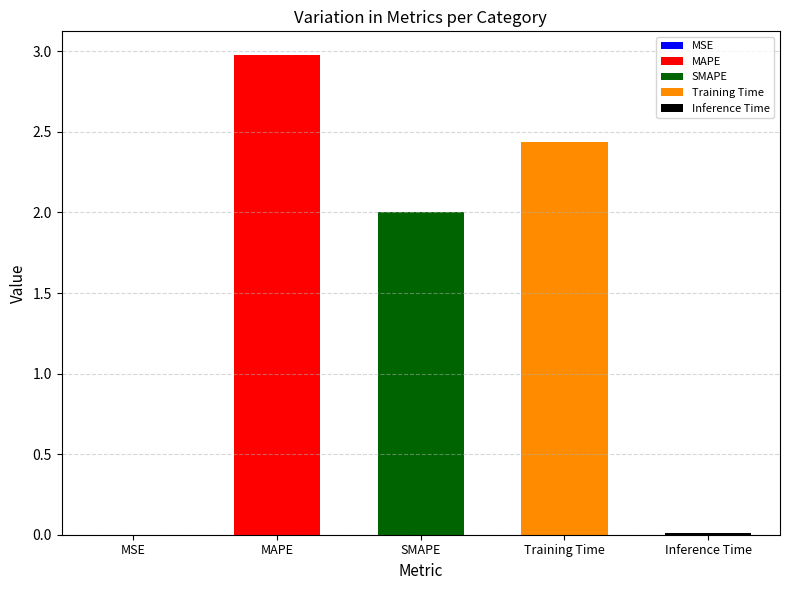

List the labels in order of value, largest first.

MAPE, Training Time, SMAPE, Inference Time, MSE